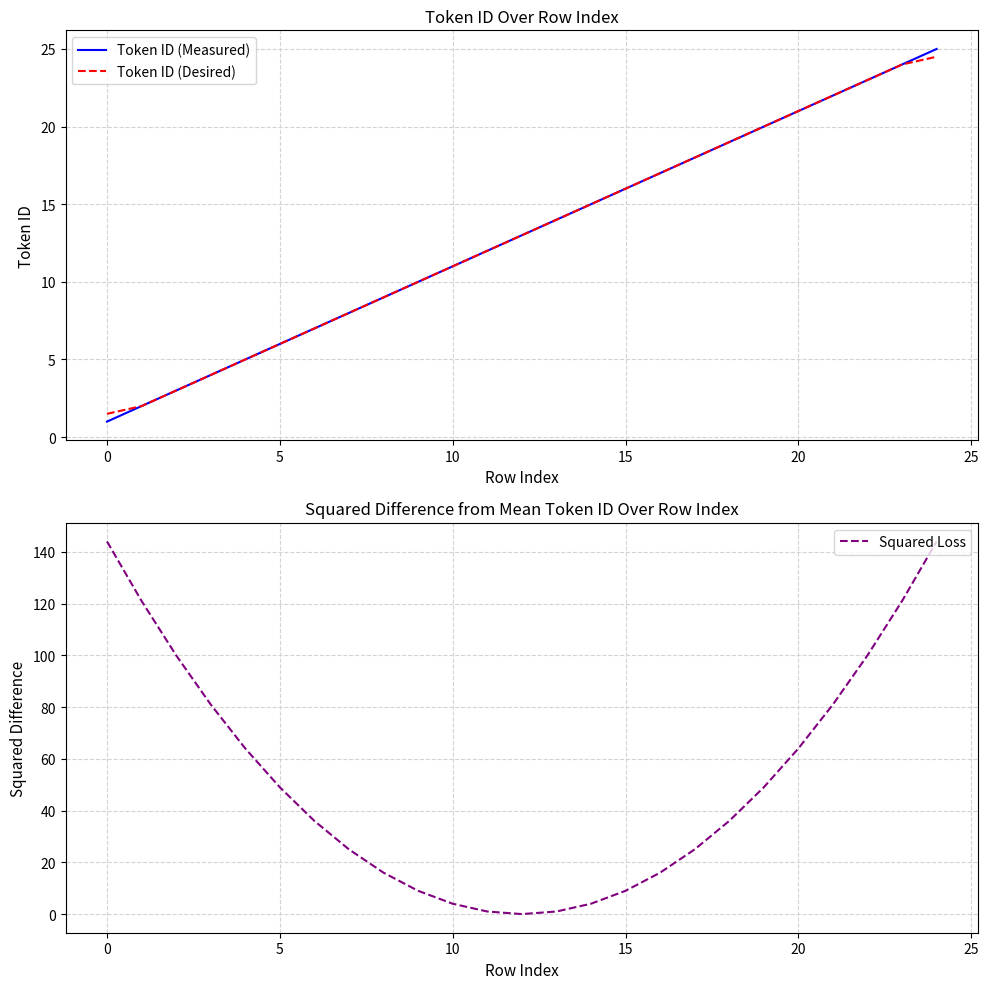

What is the highest value of the Token ID (Measured) series?

25.0